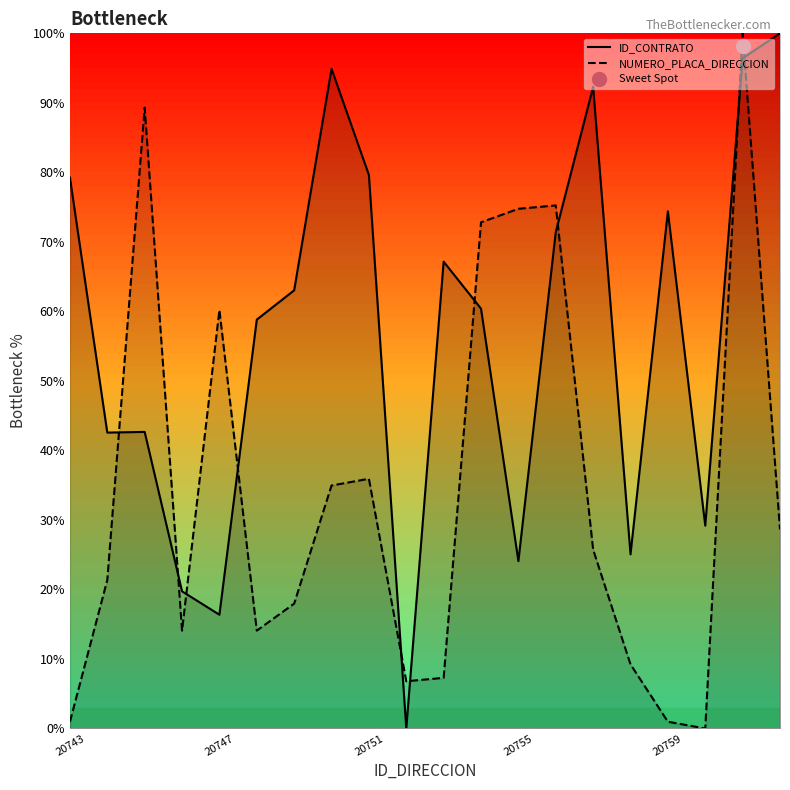

What position from the left is 15?

16